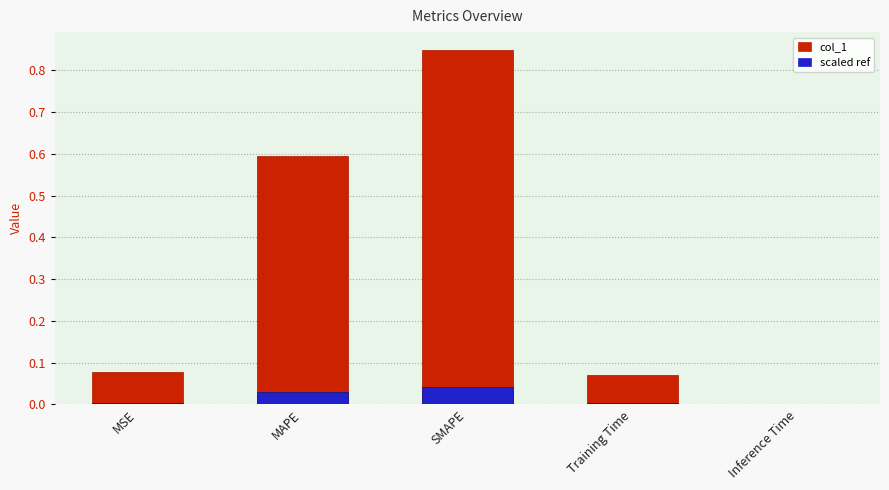

What is the sum of the col_1 values at Training Time and MAPE?

0.7